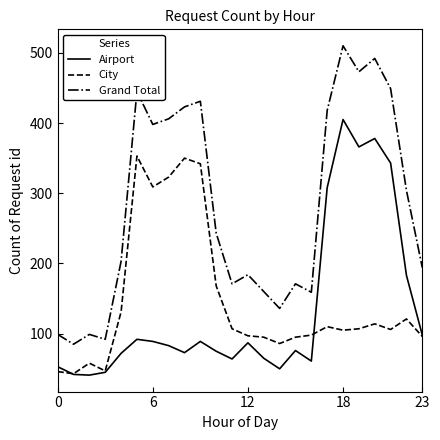

True or false: Grand Total and Airport cross at least once.

False